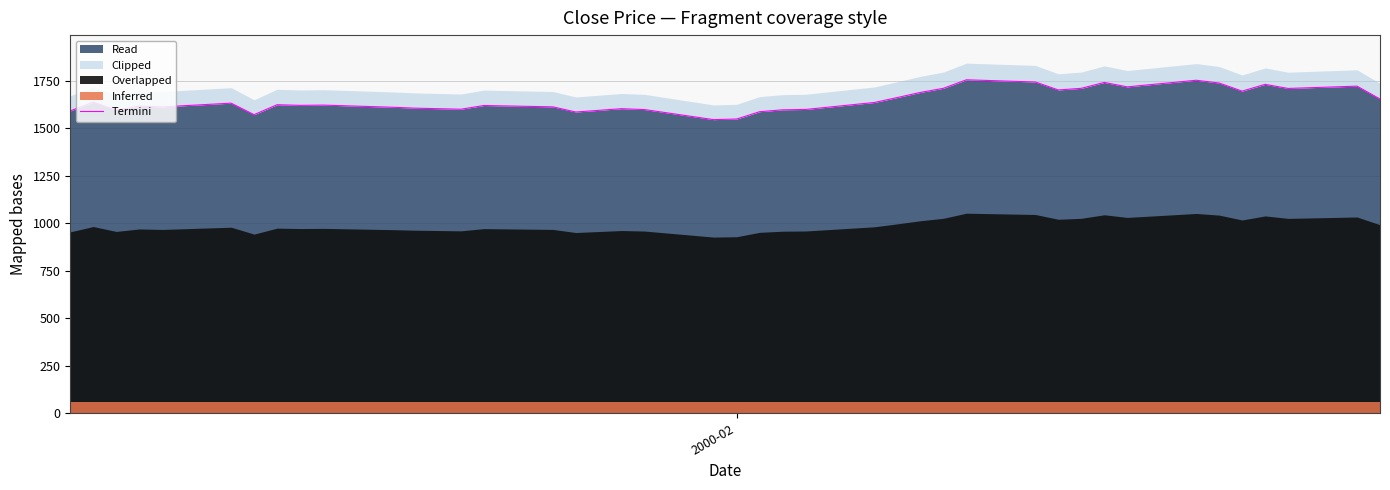

What is the sum of all values?

65940.4